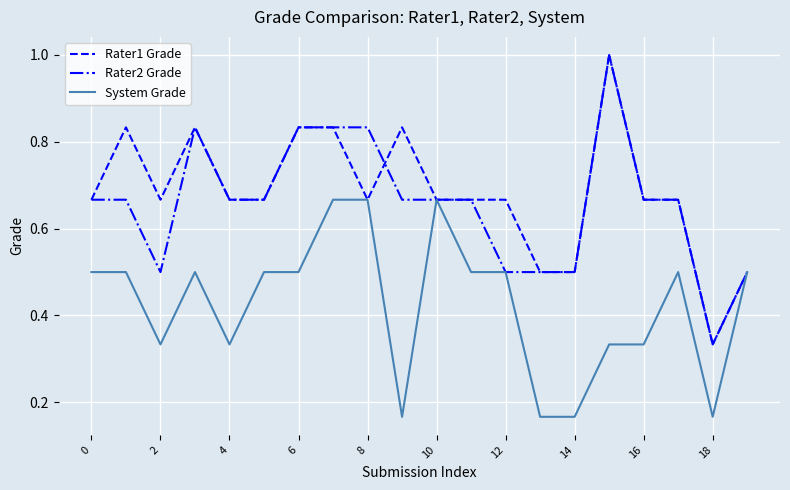

What is the maximum value shown in the chart?

1.0